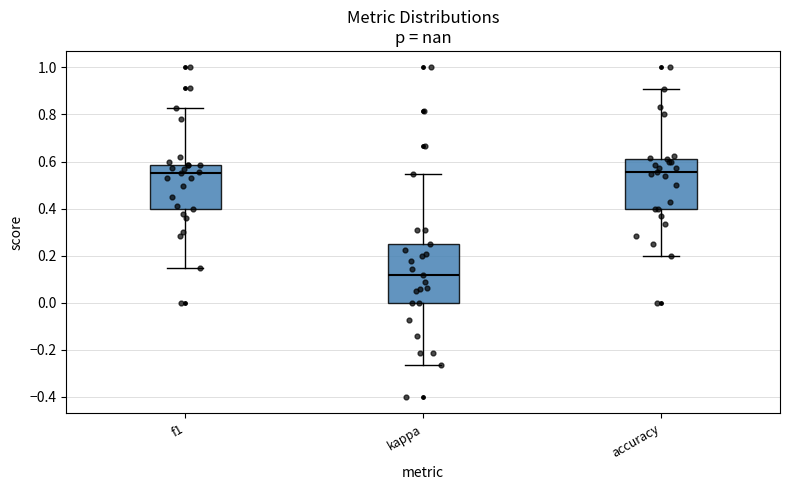

Reading left to right, read every box against the y-axis: the position of its median line, the range the box covers, and the ends of its whiskers. The values are not printed on the chart, so give them approximately, as read against the axis.

f1: median 0.56, box 0.40 to 0.58, whiskers 0.16 to 0.82
kappa: median 0.12, box 0.00 to 0.26, whiskers -0.26 to 0.54
accuracy: median 0.56, box 0.40 to 0.62, whiskers 0.20 to 0.90